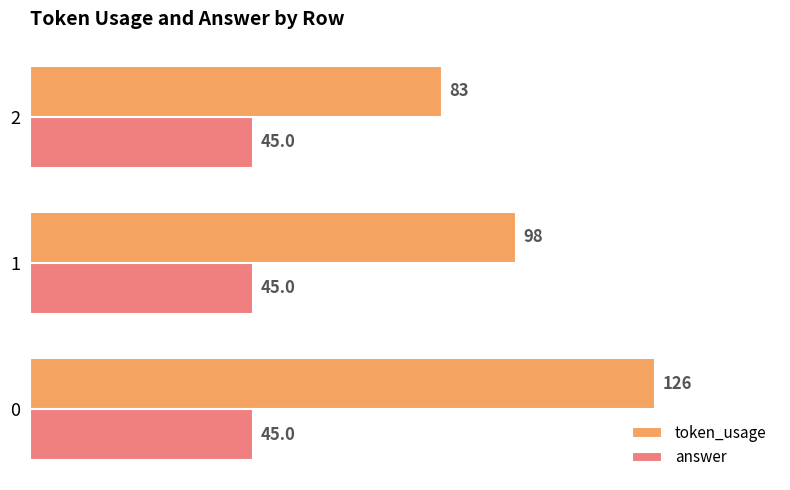

What are all the series names shown in the legend?

token_usage, answer